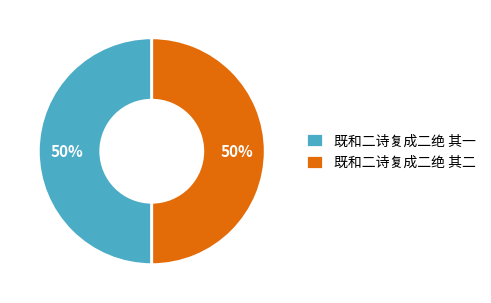

The 既和二诗复成二绝 其二 slice represents 50% of the pie. True or false?

True